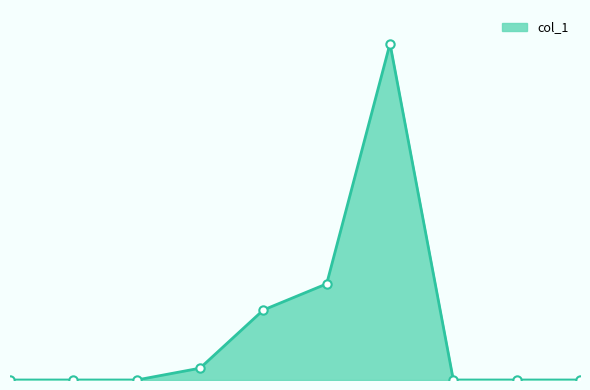

At which label is the value closest to 9?

5